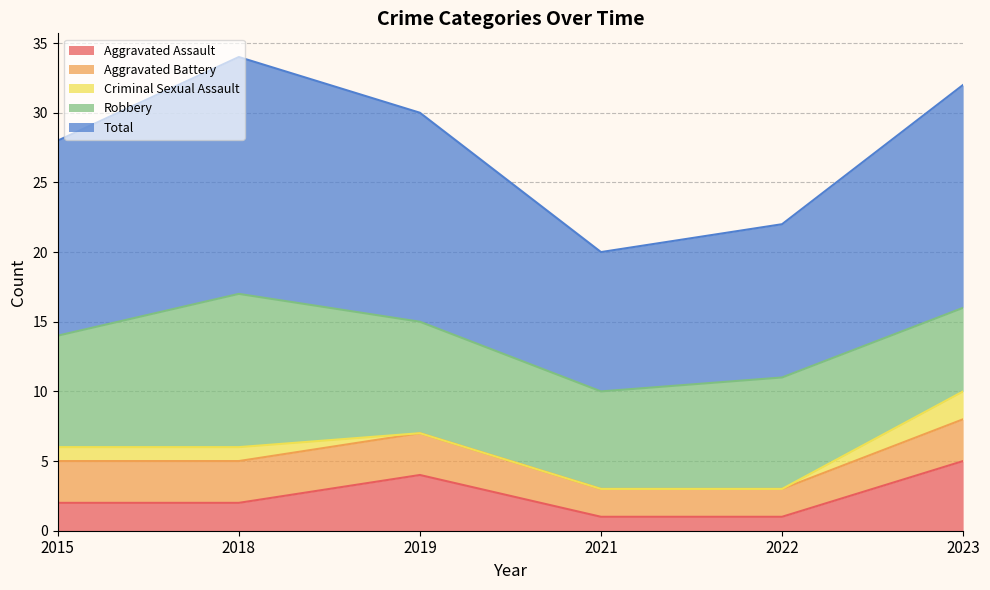

At which label is Aggravated Assault closest to 3?

2015